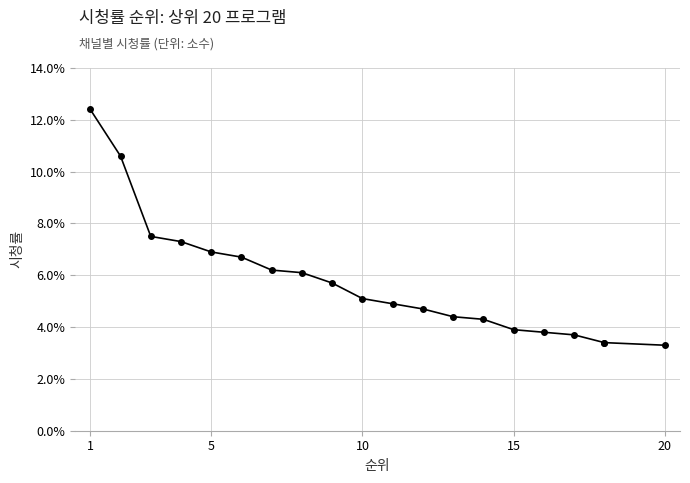

How many lines are shown in the chart?

1